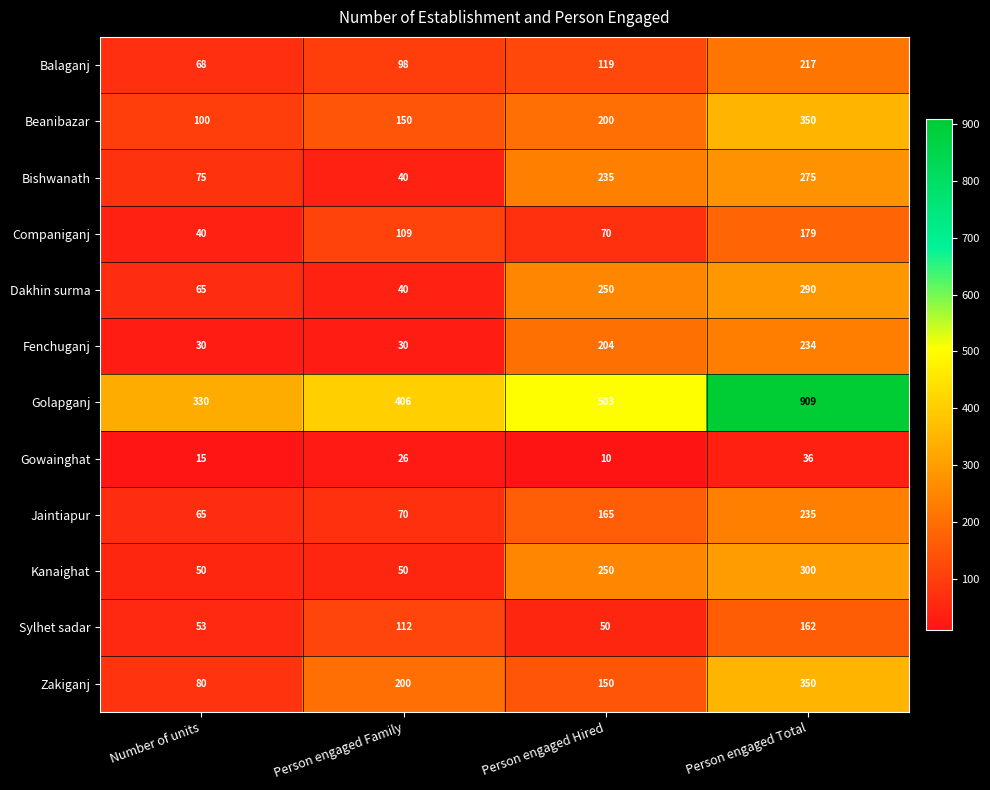

What is the sum of the Balaganj values at Number of units and Person engaged Total?

285